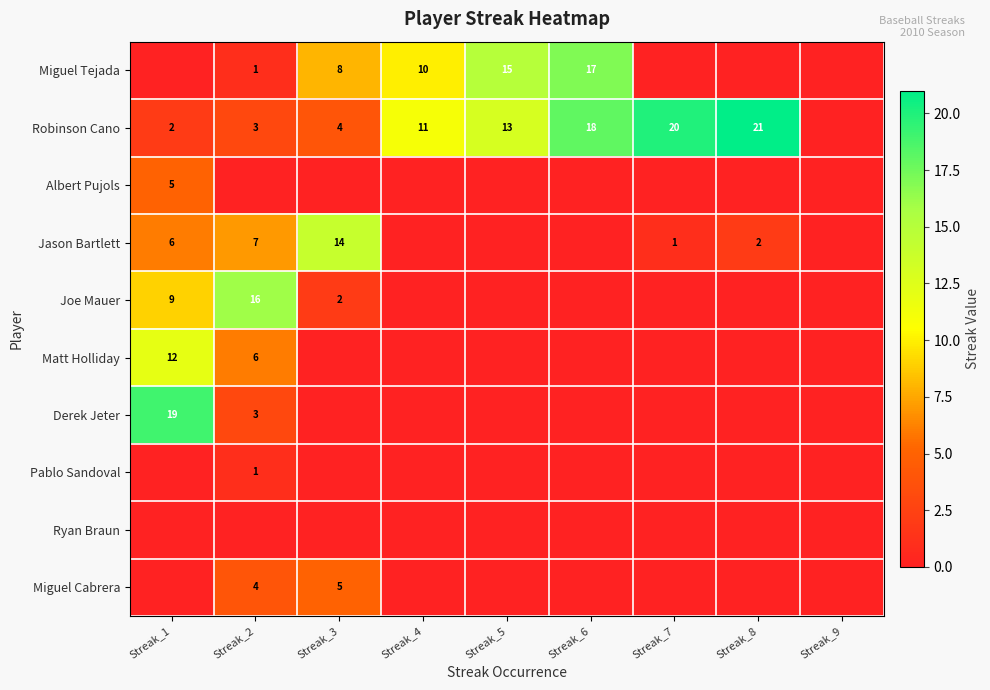

Is it true that Robinson Cano equals 1 at Streak_1?

False